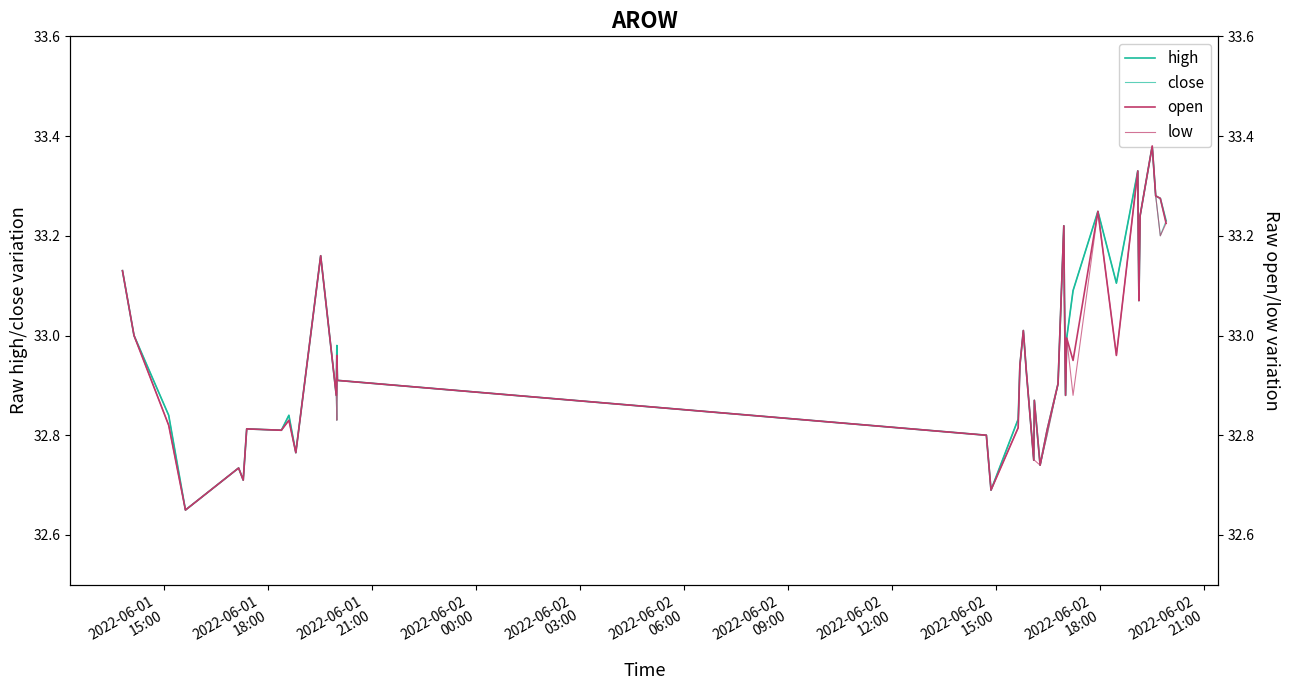

How many times do close and open cross each other?

1